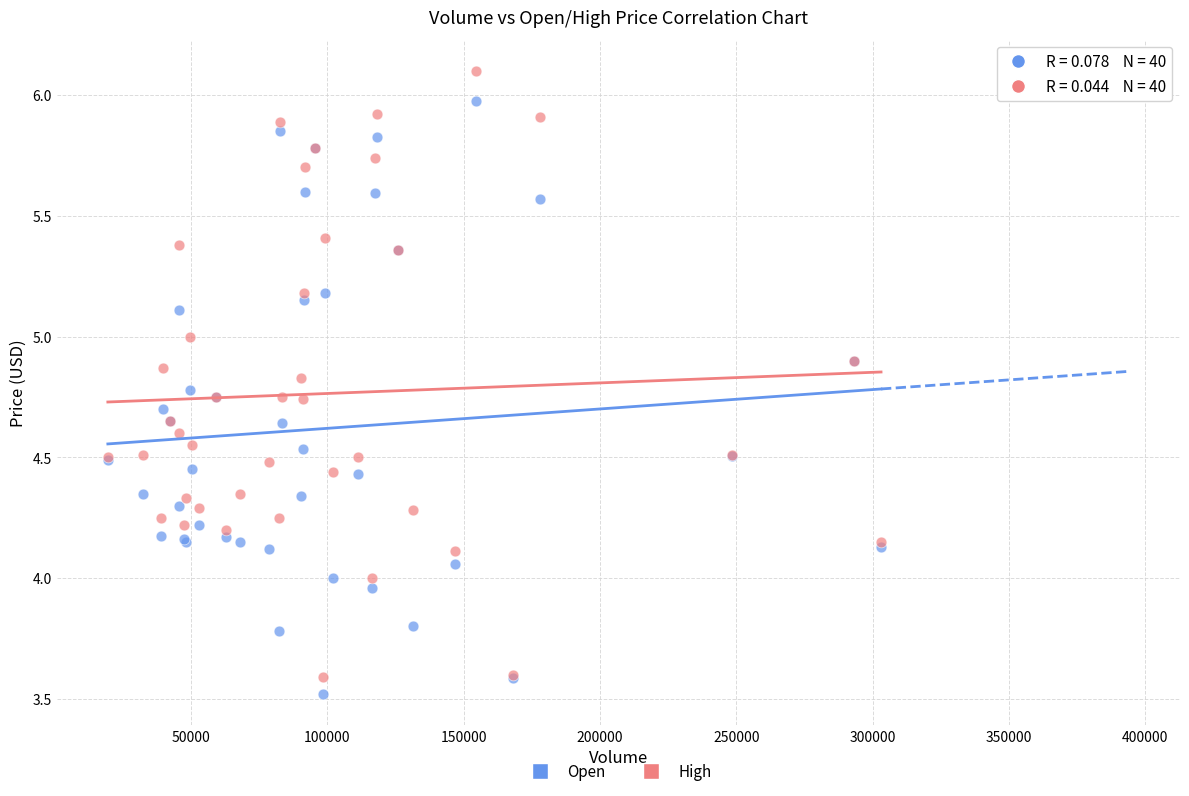

Which series reaches the maximum Y coordinate?

High